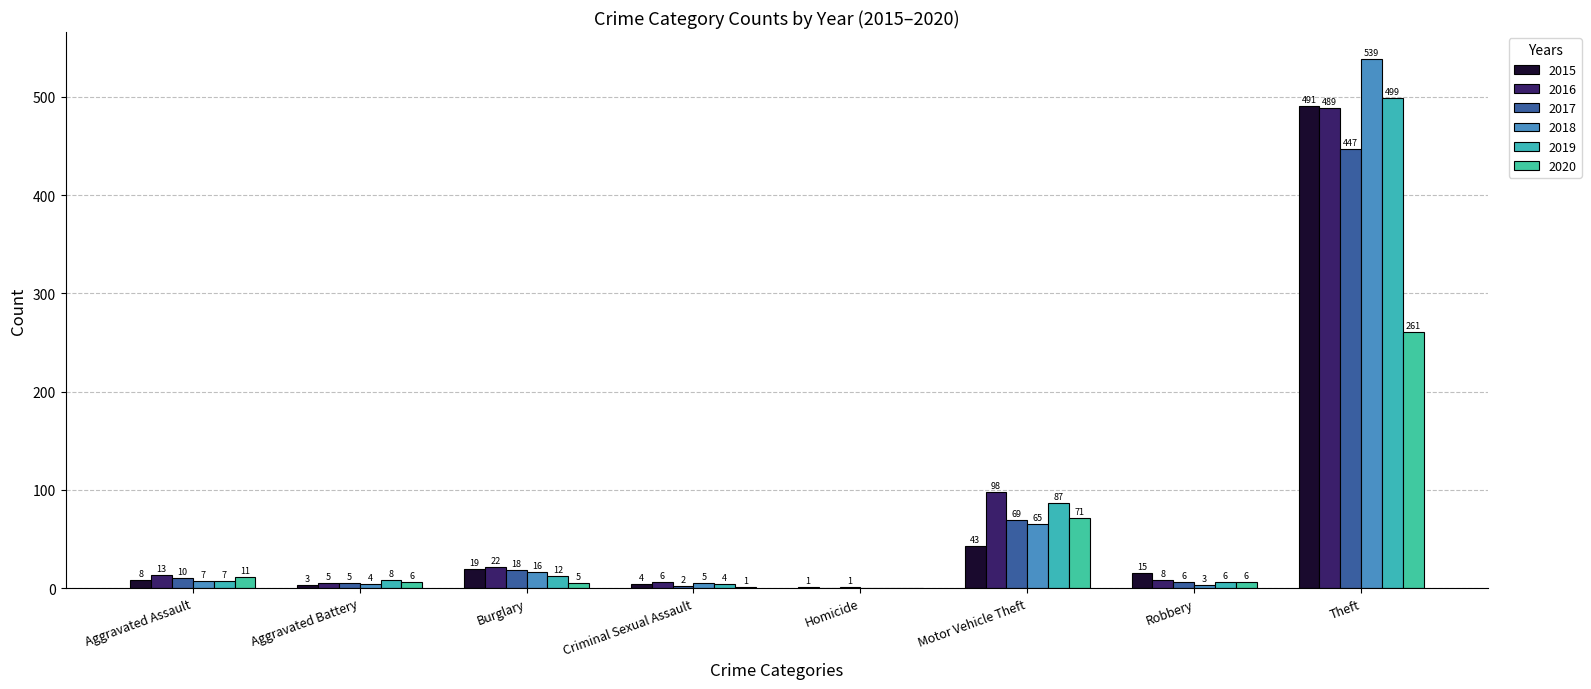

Are the bars grouped side by side (vs. stacked)?

Yes